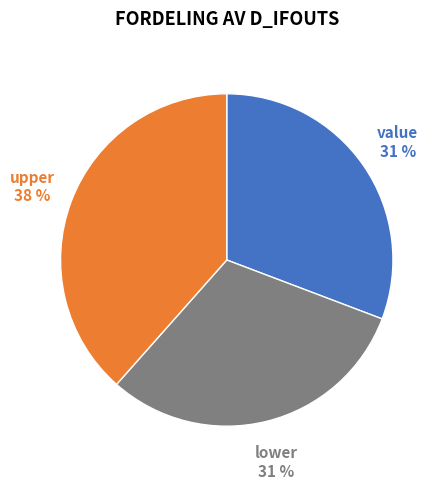

To the nearest percent, what is the average slice percentage?

33%